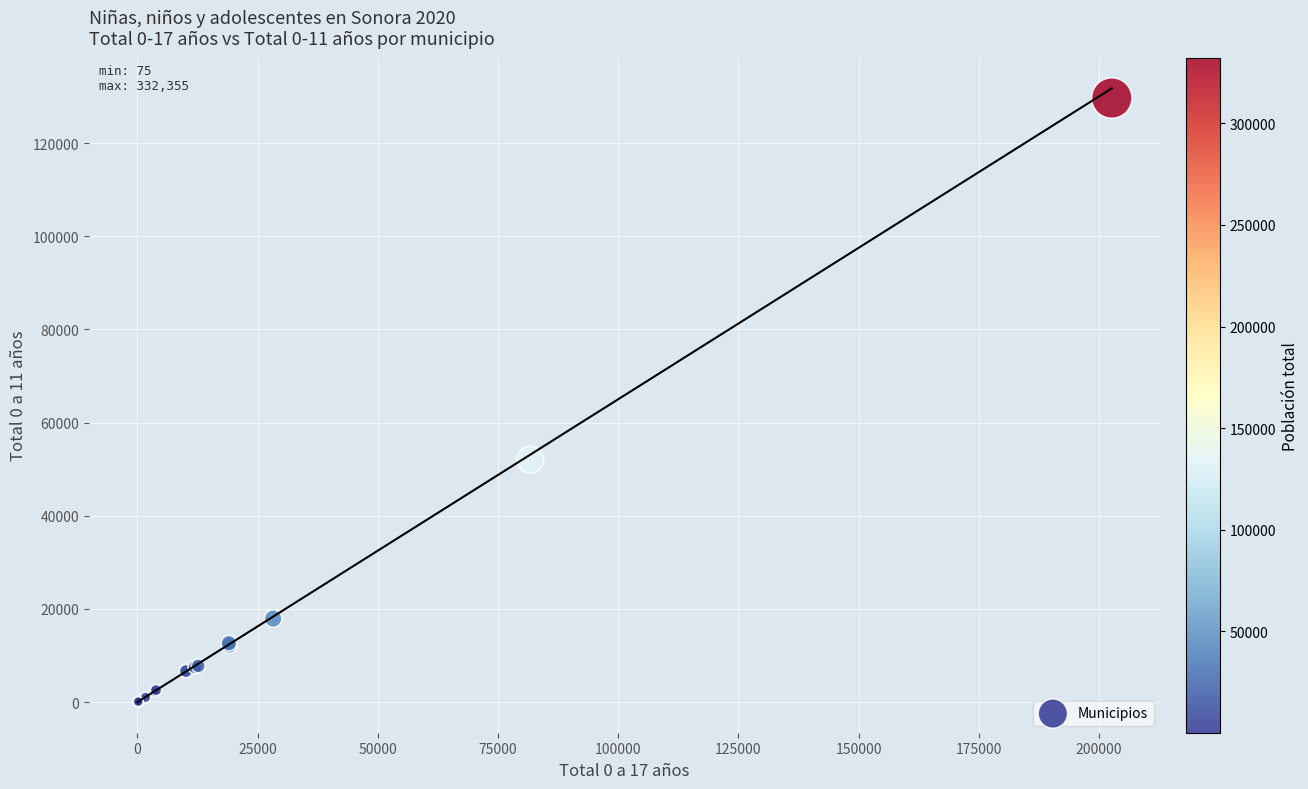

What Y value in the scatter plot is closest to 64850?

52020